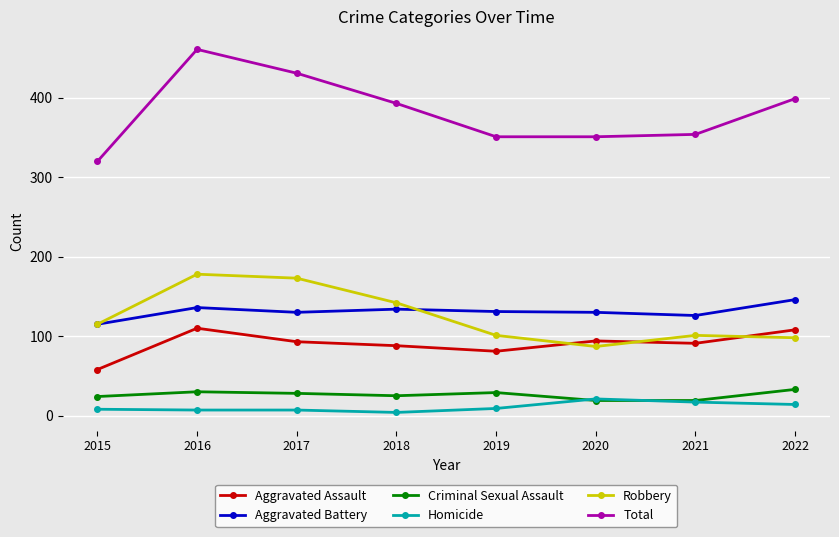

The Total series shows 393 at 2018. True or false?

True